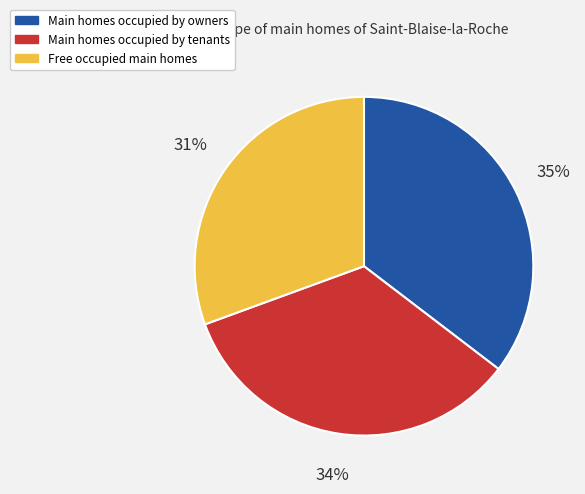

To the nearest percent, what is the average slice percentage?

33%